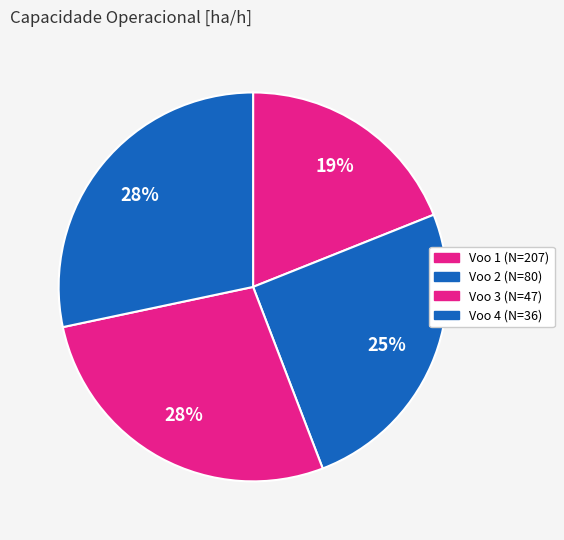

How many slices are in this pie chart?

4